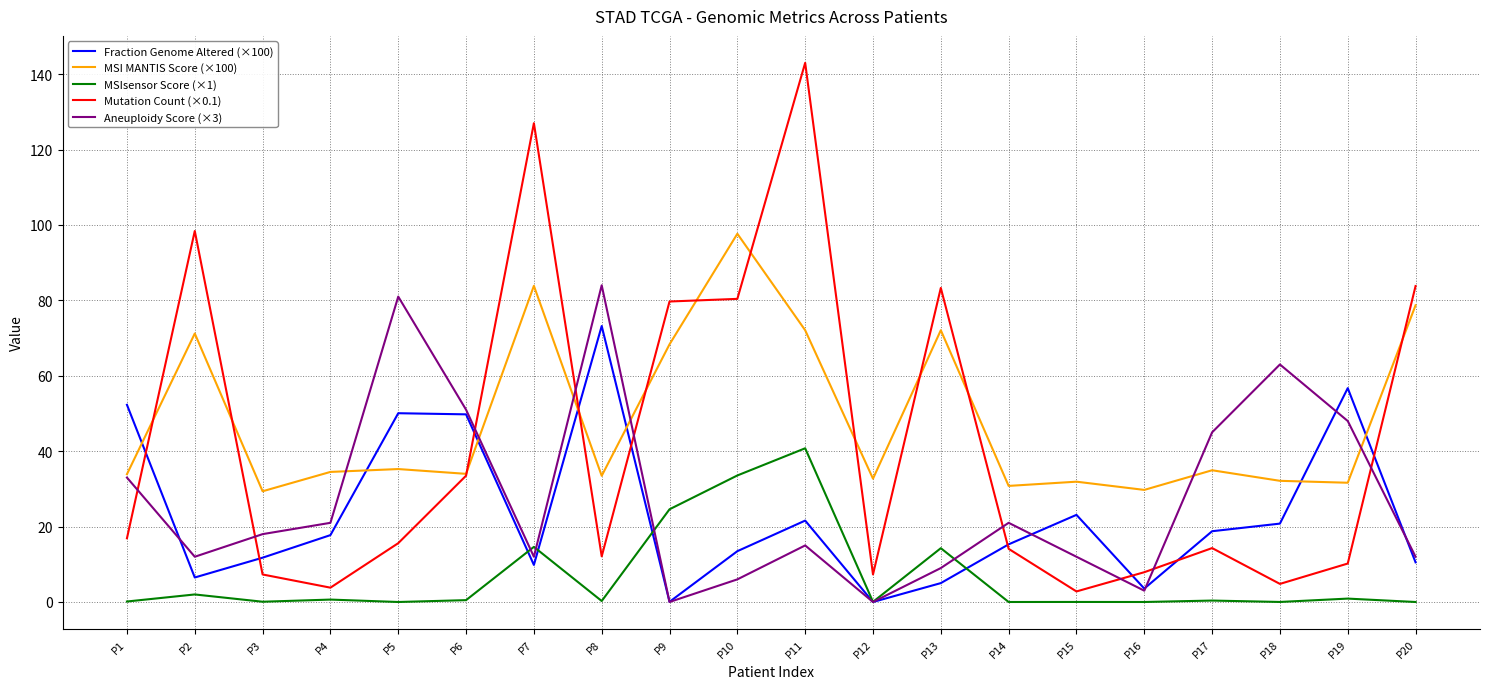

How many times do Mutation Count (×0.1) and Fraction Genome Altered (×100) cross each other?

9